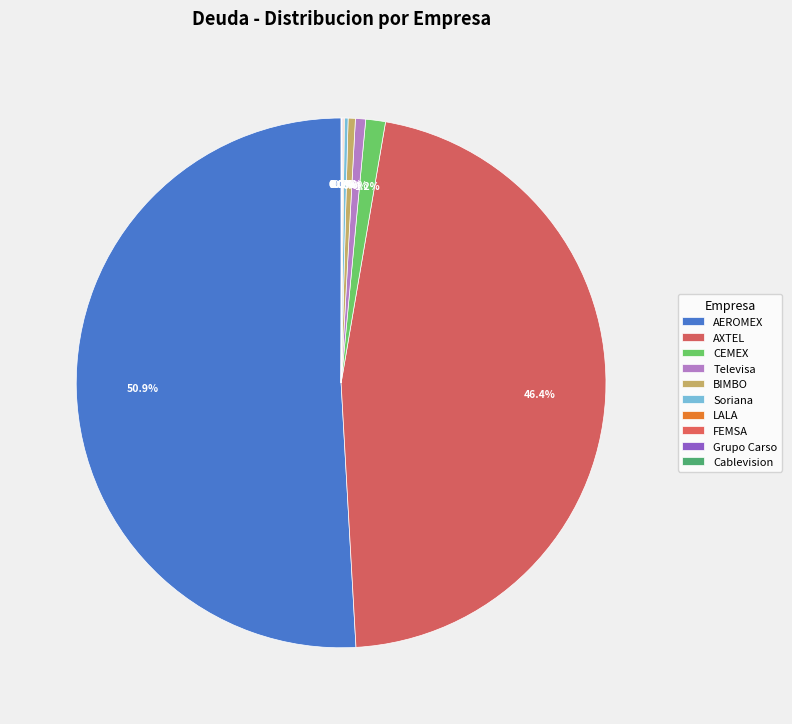

Is it true that AEROMEX is 51% of the pie?

True